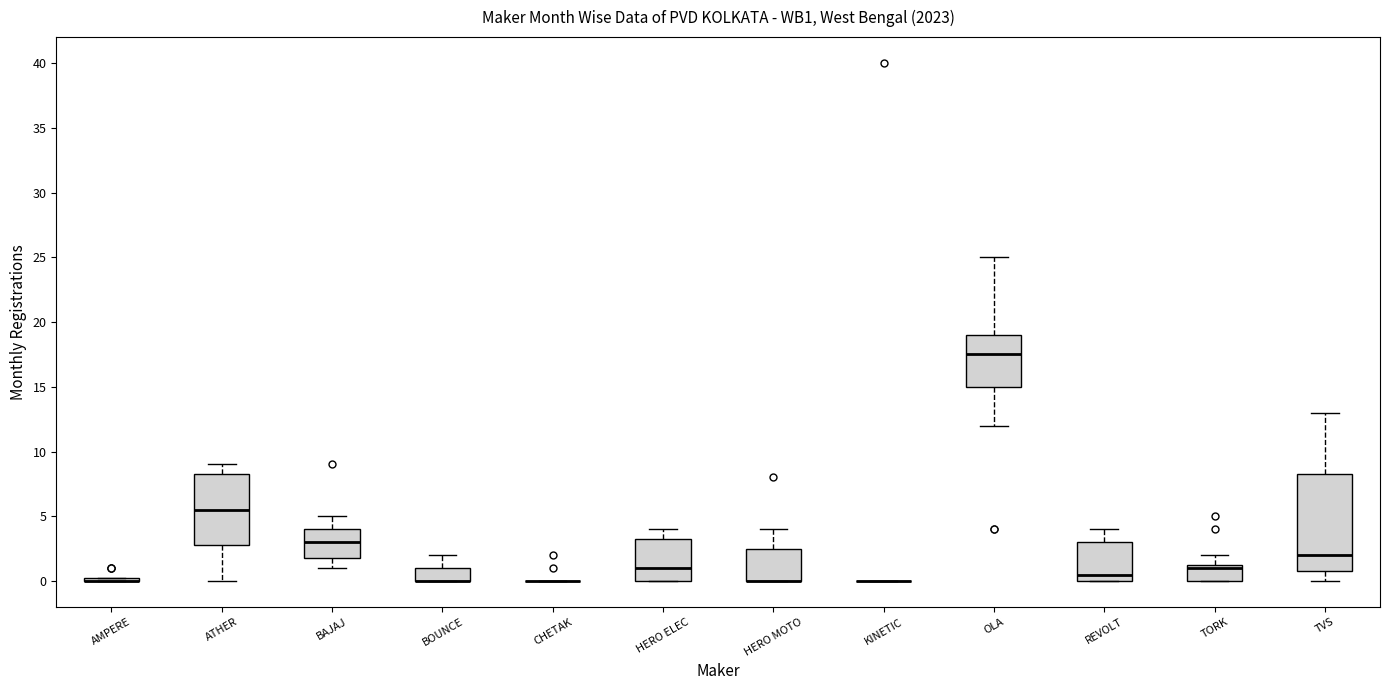

Reading left to right, transcribe this box plot: for each box, give where its median line is, the range the box spans, and where its two whiskers end, as read against the y-axis. The values are not printed on the chart, so give them approximately, as read against the axis.

AMPERE: box collapsed to a line at 0.0, whiskers 0.0 to 0.5
ATHER: median 5.5, box 3.0 to 8.5, whiskers 0.0 to 9.0
BAJAJ: median 3.0, box 2.0 to 4.0, whiskers 1.0 to 5.0
BOUNCE: median 0.0 (drawn on the box's lower edge), box 0.0 to 1.0, whiskers 0.0 to 2.0
CHETAK: box collapsed to a line at 0.0, whiskers 0.0 to 0.0
HERO ELEC: median 1.0, box 0.0 to 3.5, whiskers 0.0 to 4.0
HERO MOTO: median 0.0 (drawn on the box's lower edge), box 0.0 to 2.5, whiskers 0.0 to 4.0
KINETIC: box collapsed to a line at 0.0, whiskers 0.0 to 0.0
OLA: median 17.5, box 15.0 to 19.0, whiskers 12.0 to 25.0
REVOLT: median 0.5, box 0.0 to 3.0, whiskers 0.0 to 4.0
TORK: median 1.0, box 0.0 to 1.5, whiskers 0.0 to 2.0
TVS: median 2.0, box 1.0 to 8.5, whiskers 0.0 to 13.0